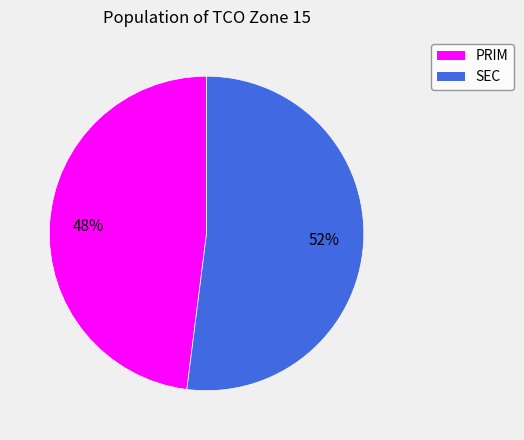

What is the smallest slice in the pie chart?

PRIM